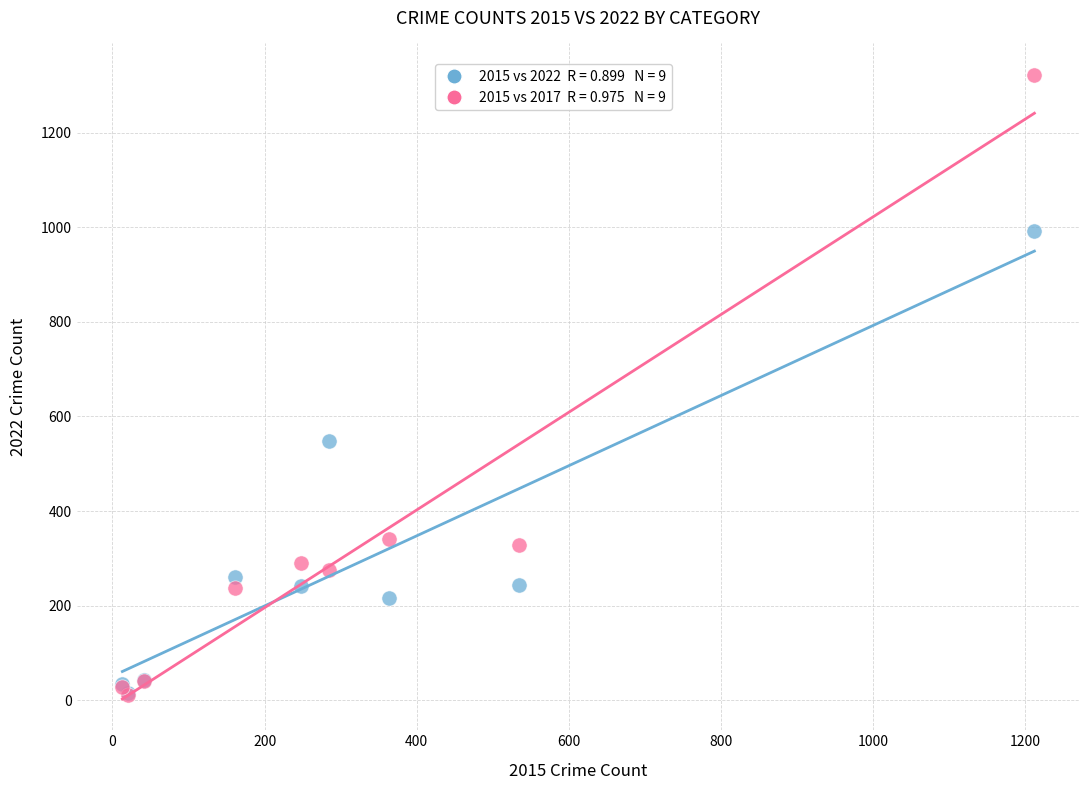

Across all series, what Y value is closest to 667?

548